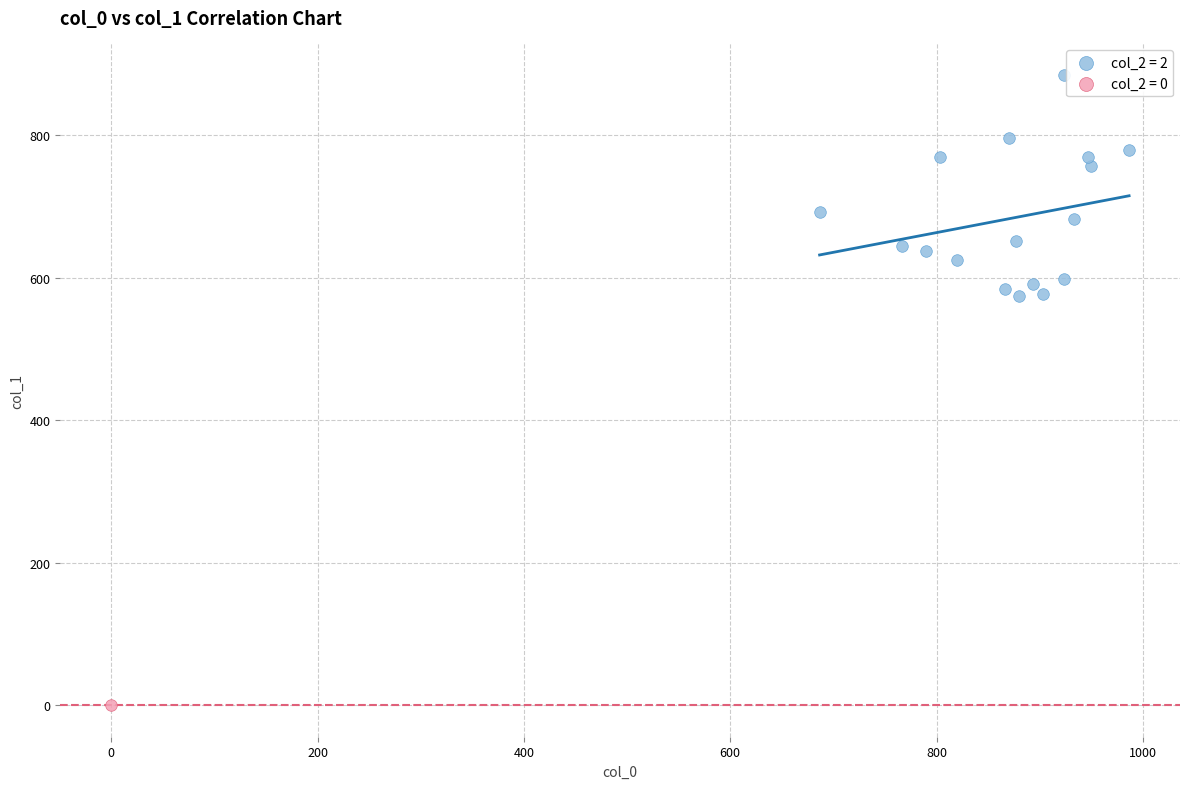

Which series reaches the minimum Y coordinate?

col_2 = 0